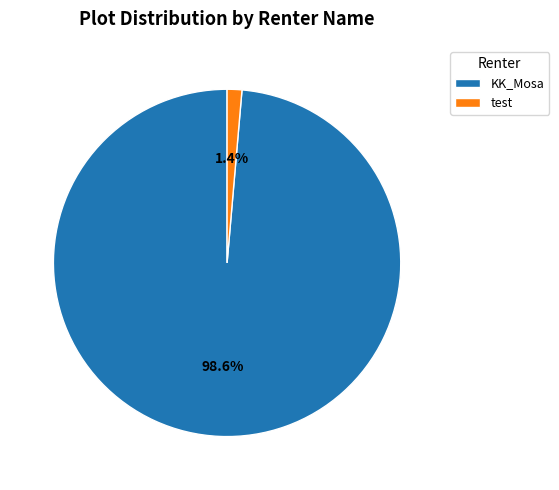

The test slice represents 1% of the pie. True or false?

True